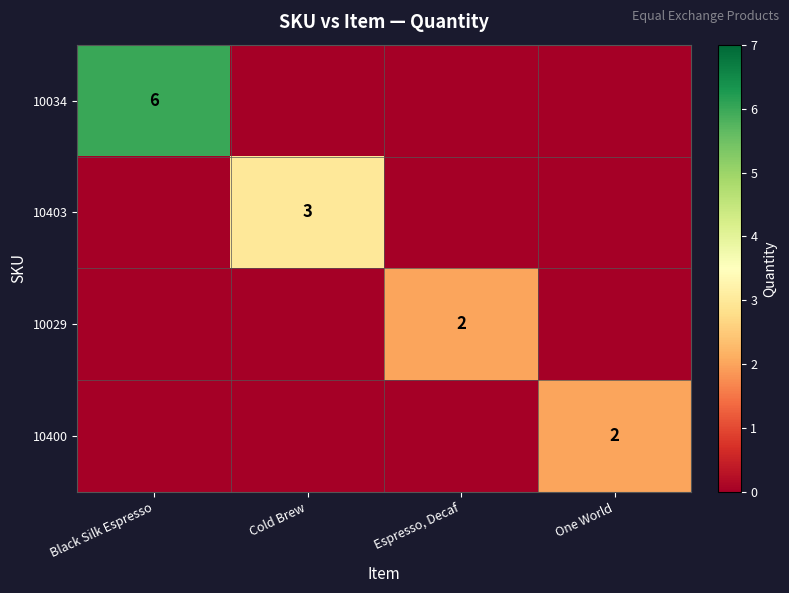

At which category is the sum across all series the highest?

Black Silk Espresso